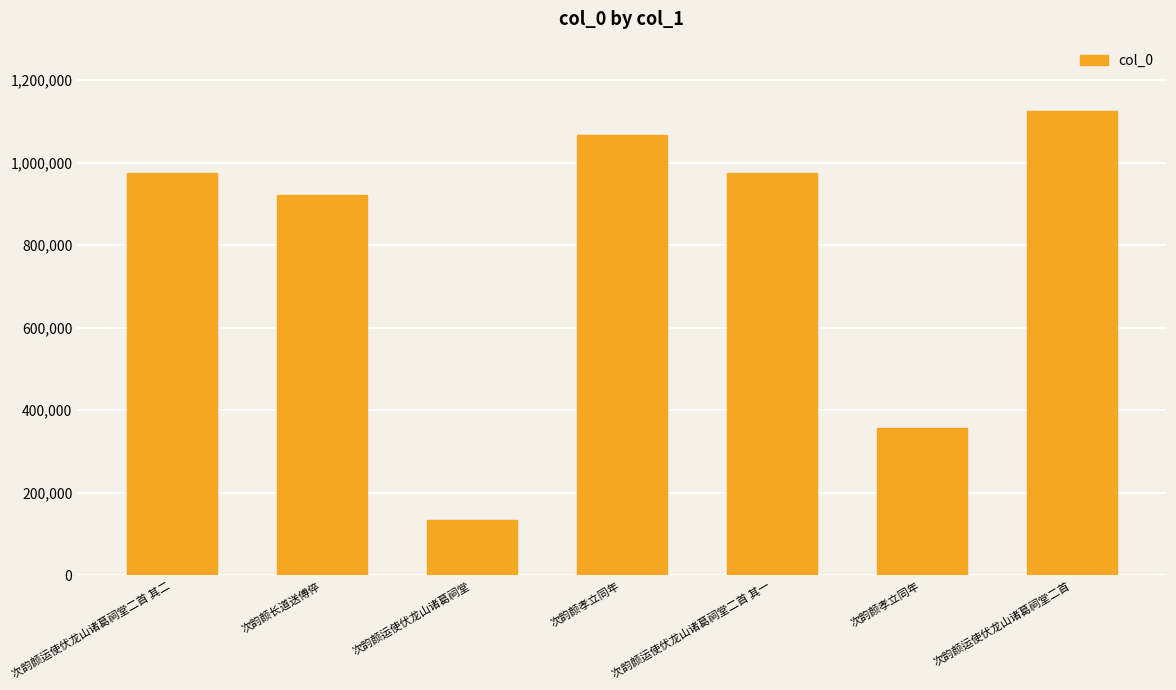

How many bars are there in total?

7